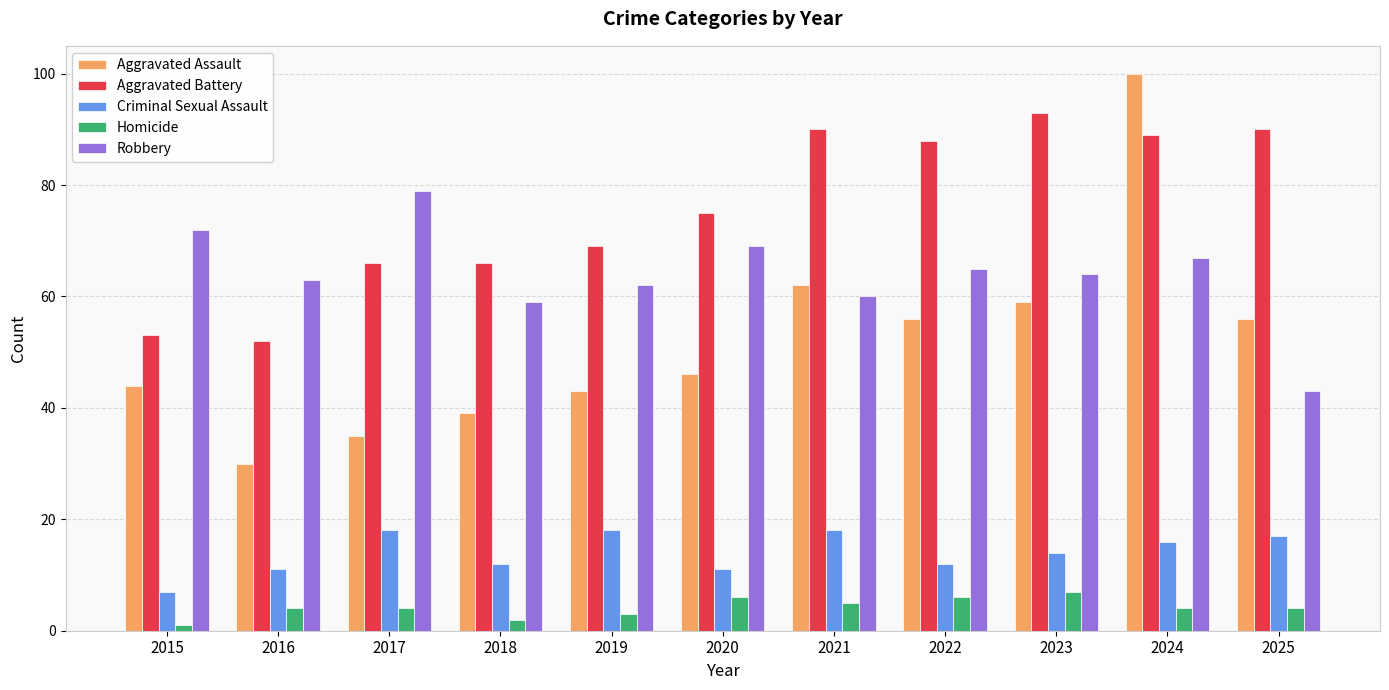

Is the value of Homicide at 2020 greater than the value of Aggravated Assault at 2020?

No